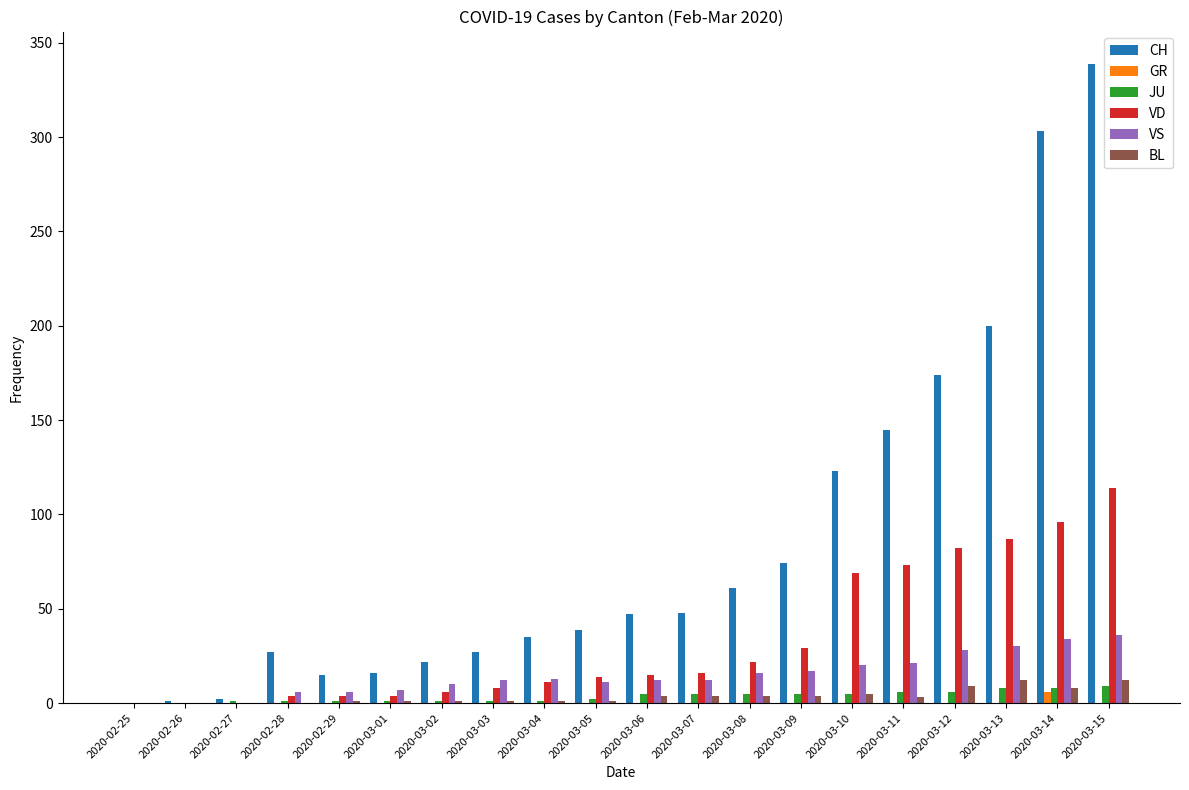

Between 2020-02-25 and 2020-03-06, which series saw the biggest shift?

CH